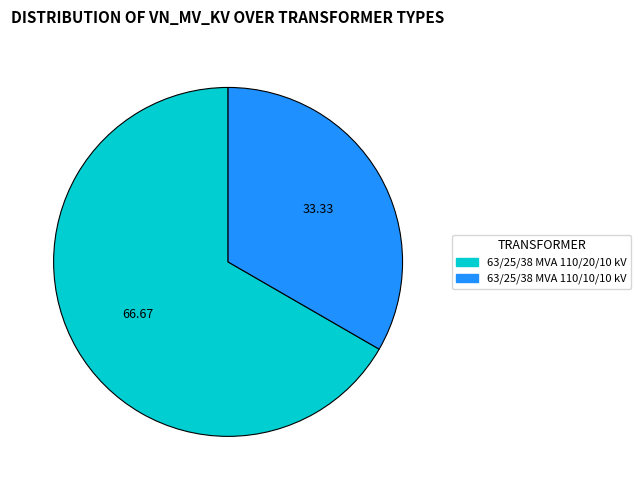

Which has a higher value, 63/25/38 MVA 110/10/10 kV or 63/25/38 MVA 110/20/10 kV?

63/25/38 MVA 110/20/10 kV